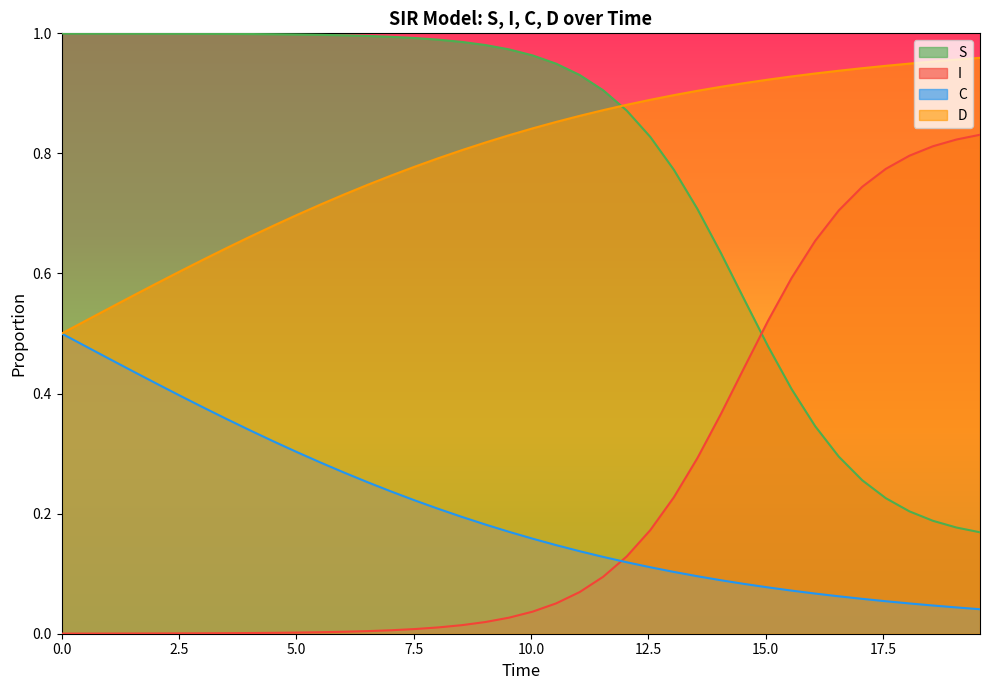

After their last crossing, which series has the higher values: I or S?

I